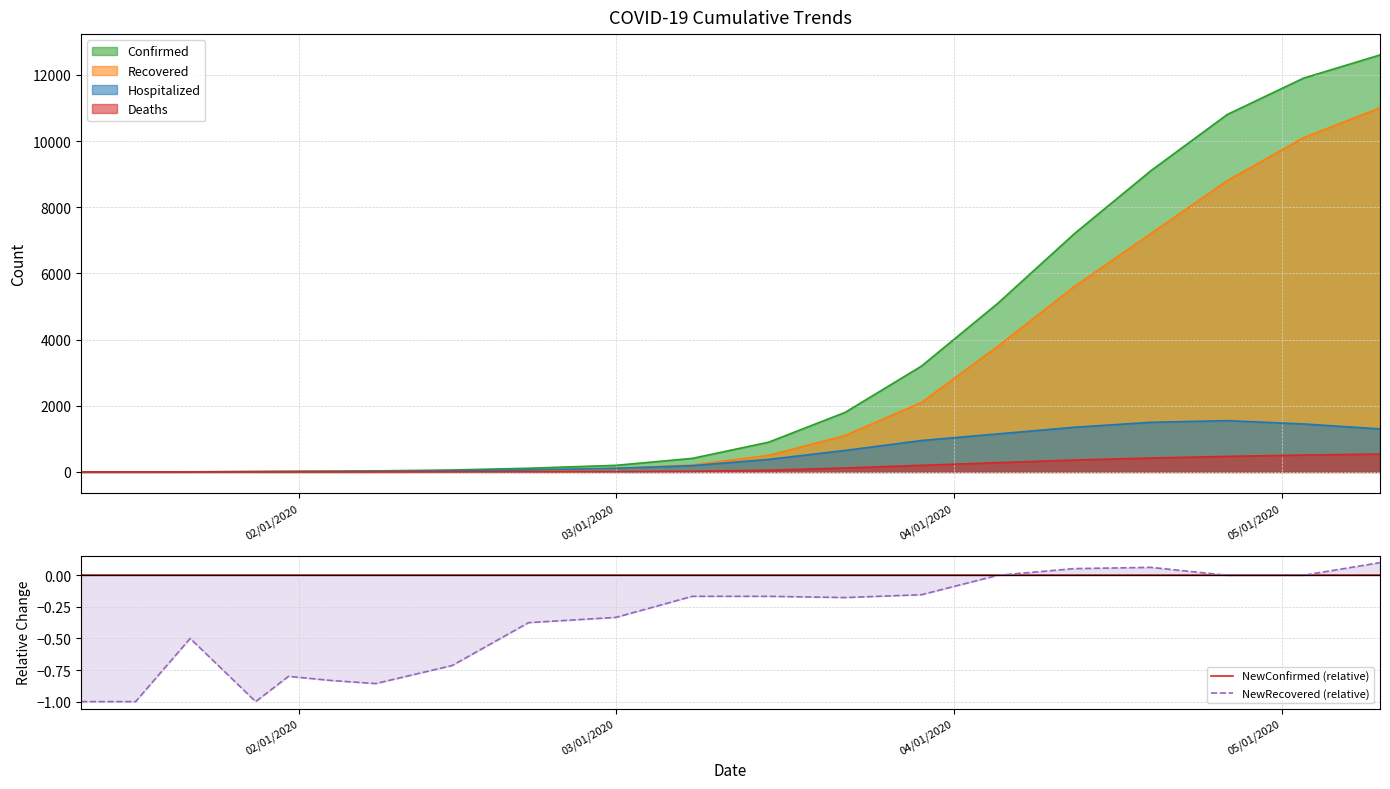

True or false: NewConfirmed (relative) has more than 1 interior local peaks.

False